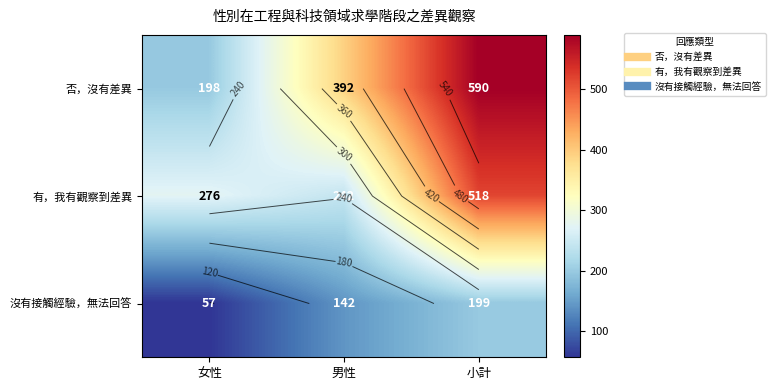

At which label does 沒有接觸經驗，無法回答 reach its peak?

小計